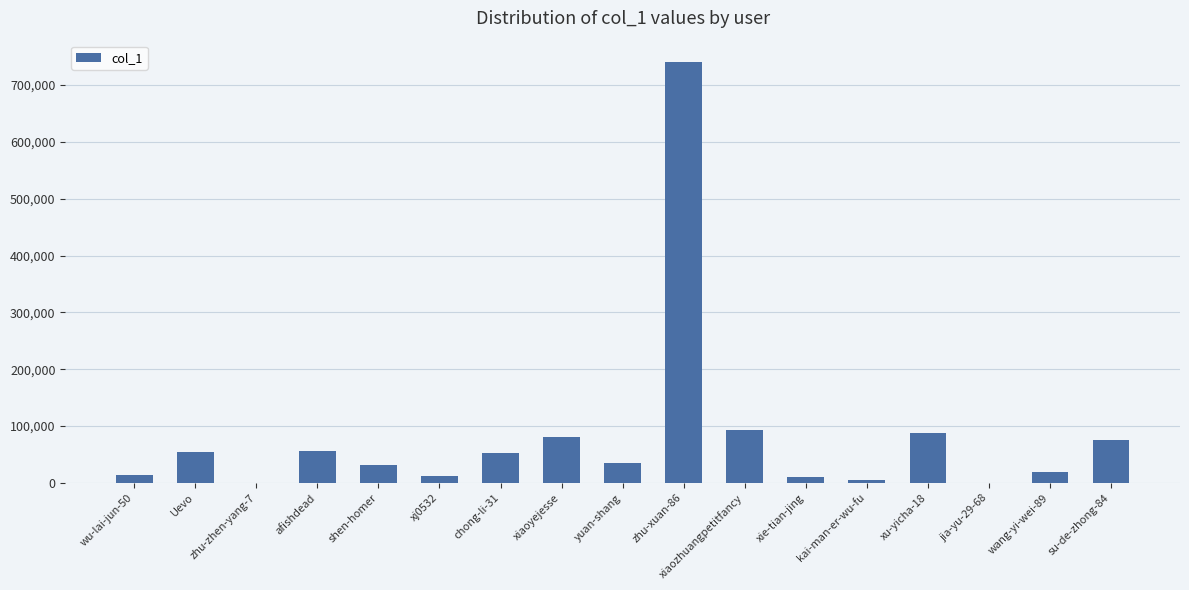

How many distinct data groups are displayed?

1